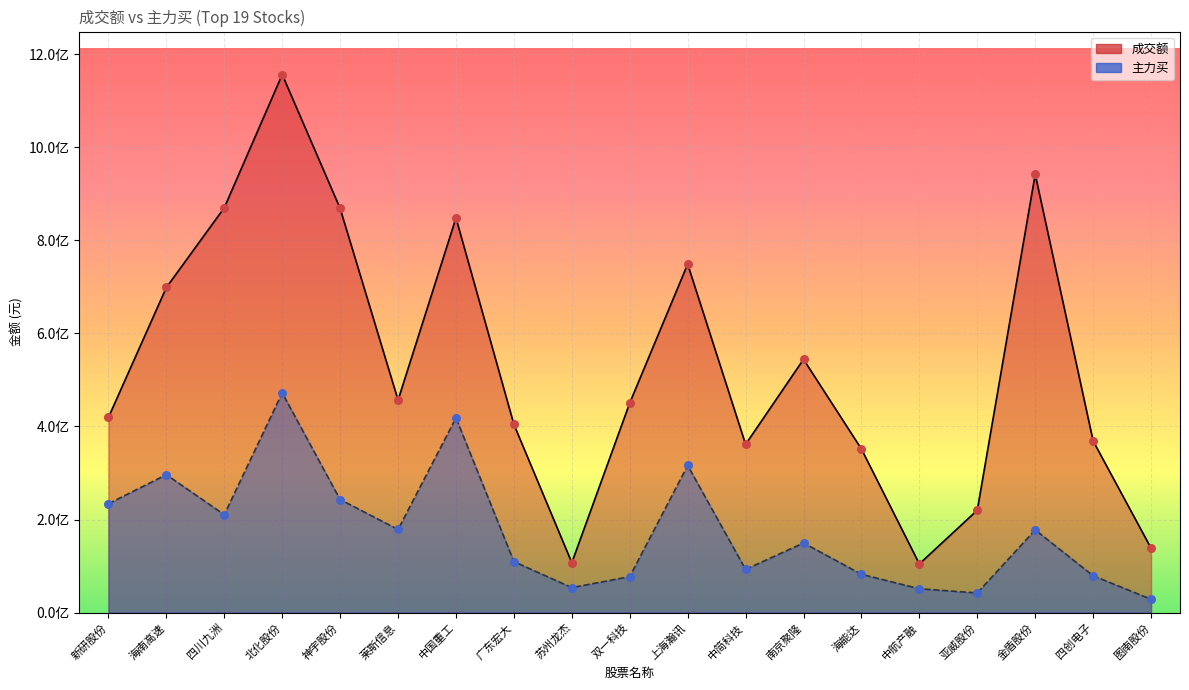

Which series contains the lowest Y value?

主力买